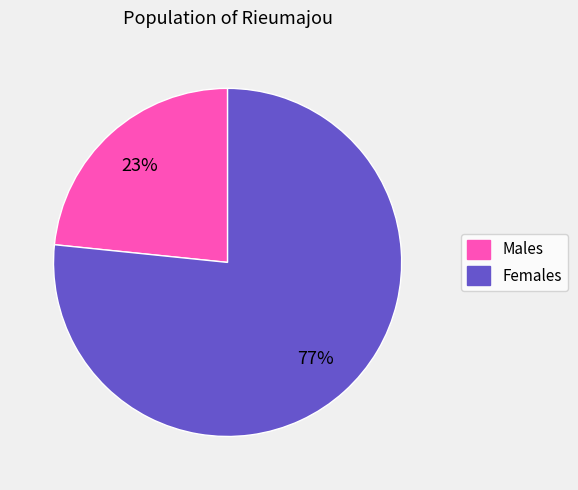

Between Females and Males, which is larger?

Females